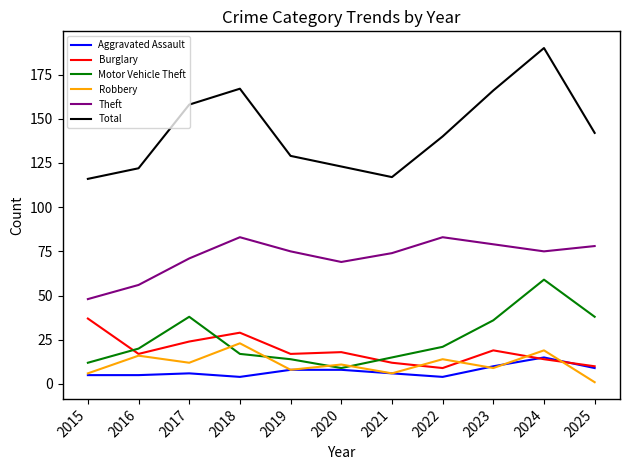

How many lines are shown in the chart?

6